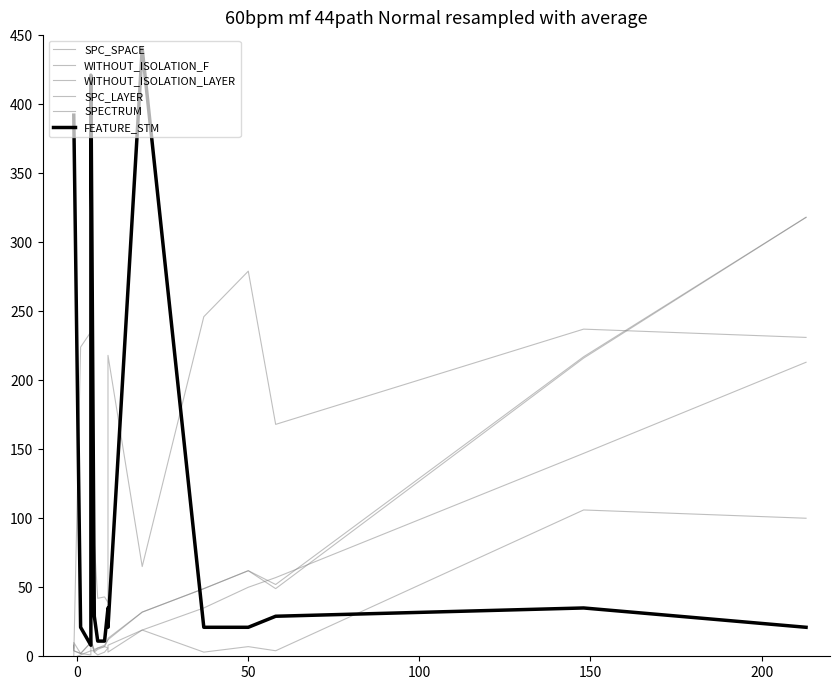

Where does the SPC_SPACE series first go above 82?

50